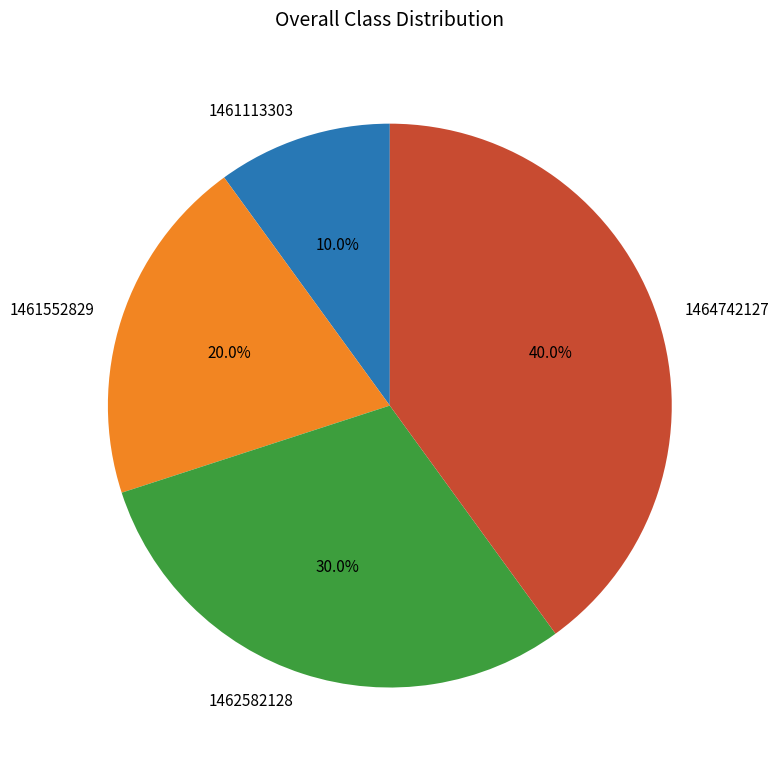

Which category has the smallest portion of the pie?

1461113303